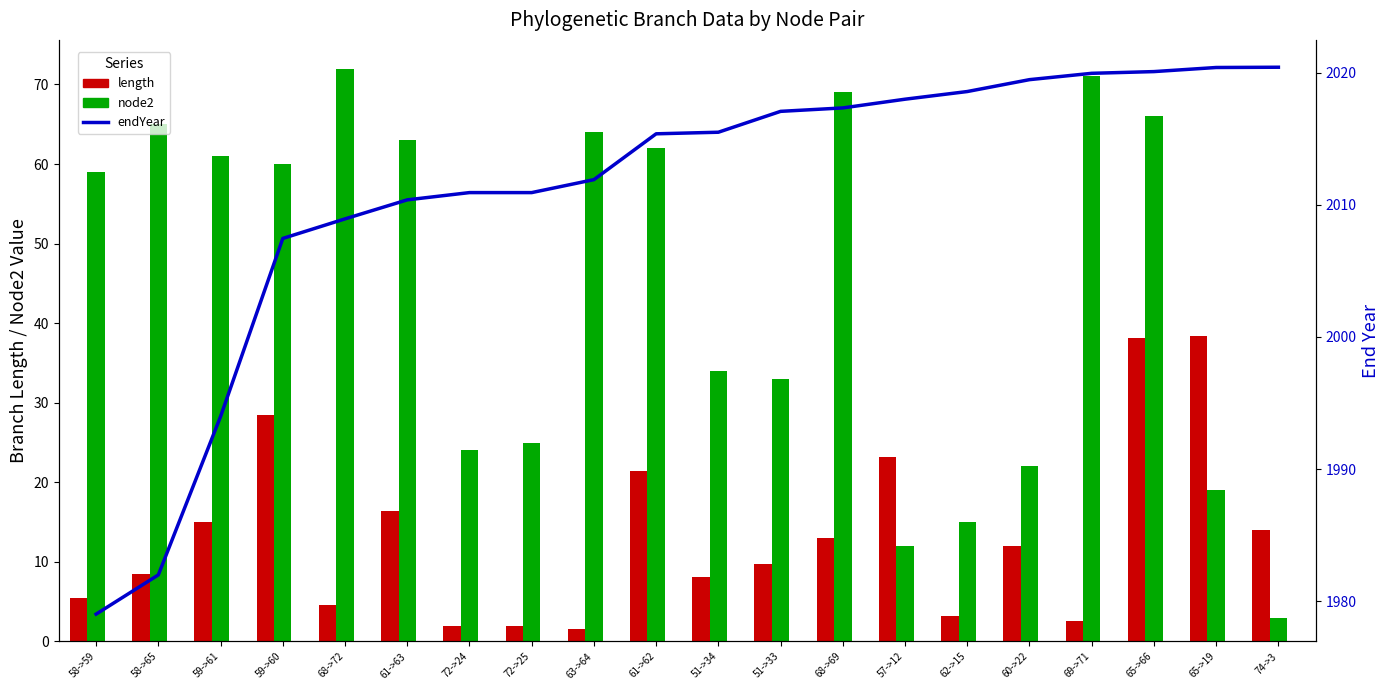

What are all the series names shown in the legend?

length, node2, endYear